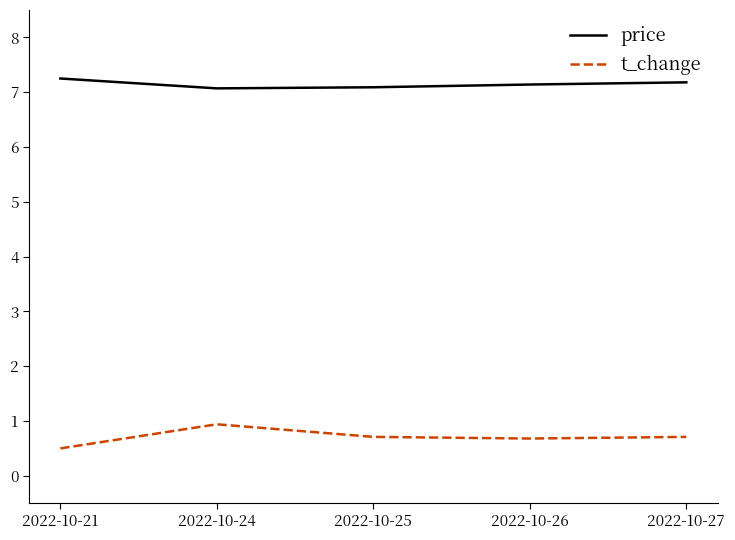

What is the difference between the price values at 2022-10-24 and 2022-10-21?

0.2